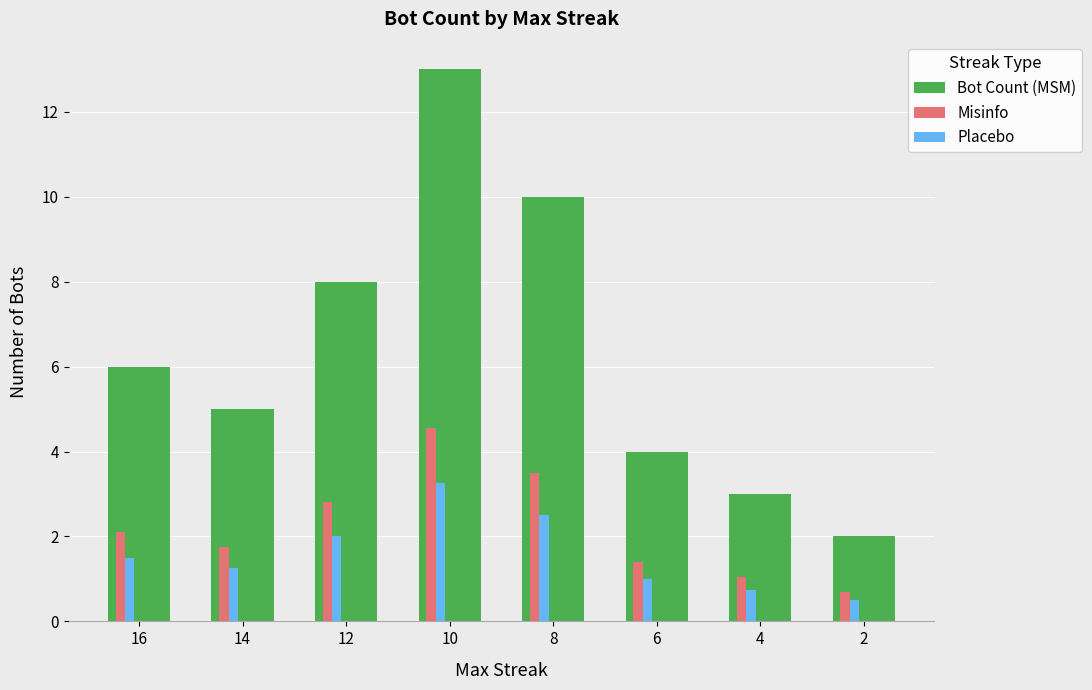

What is the sum of all Bot Count (MSM) values?

51.0